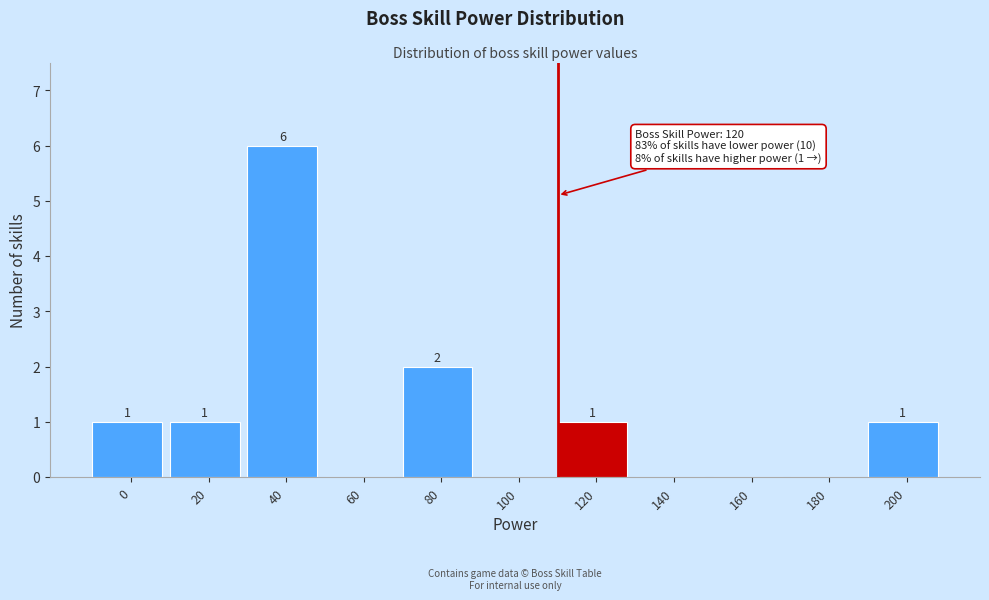

Reading right to left, what are all the values shown in this chart?

200=1	180=0	160=0	140=0	120=1	100=0	80=2	60=0	40=6	20=1	0=1